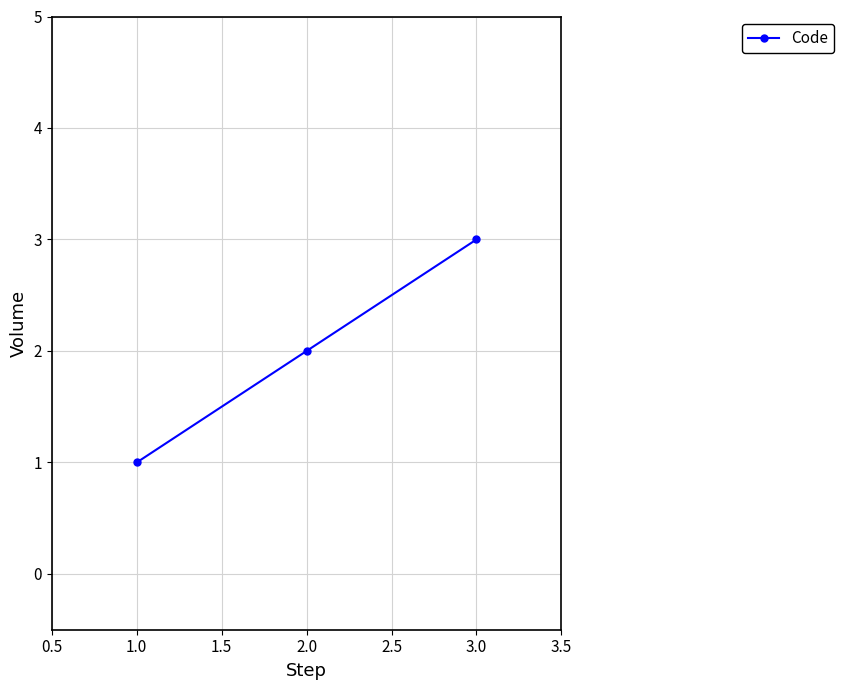

What is the maximum value shown in the chart?

3